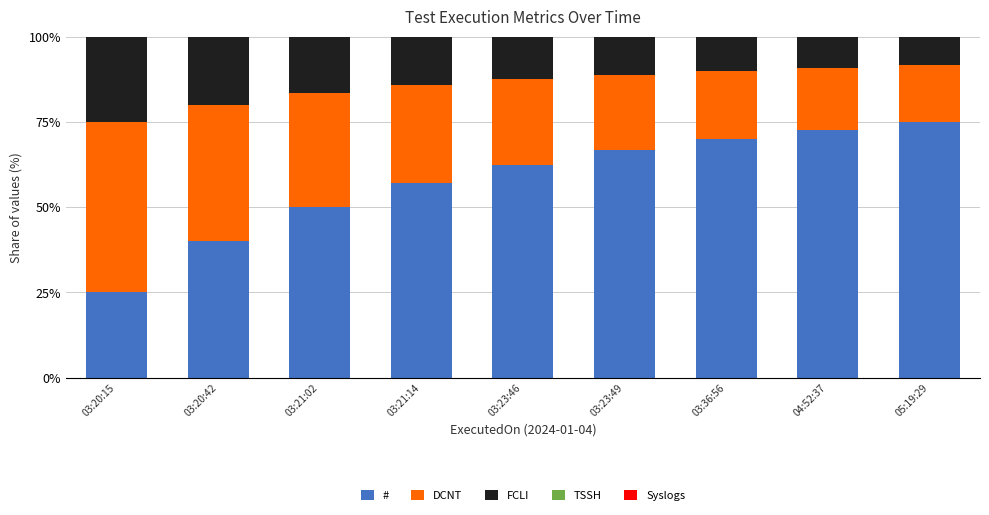

The # series shows 62.5 at 03:23:46. True or false?

True